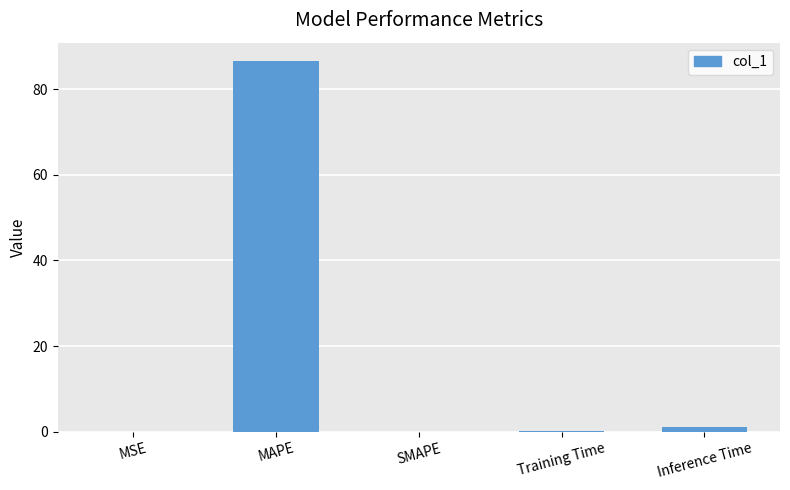

Where is the data nearest to the value 43?

Inference Time